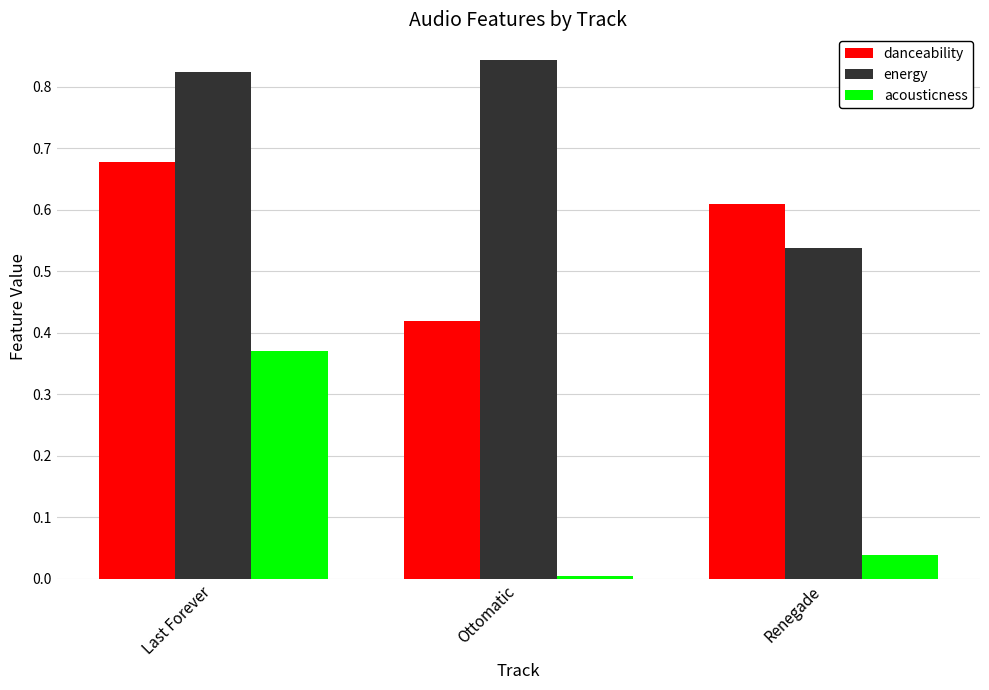

Where is acousticness nearest to the value 0?

Ottomatic